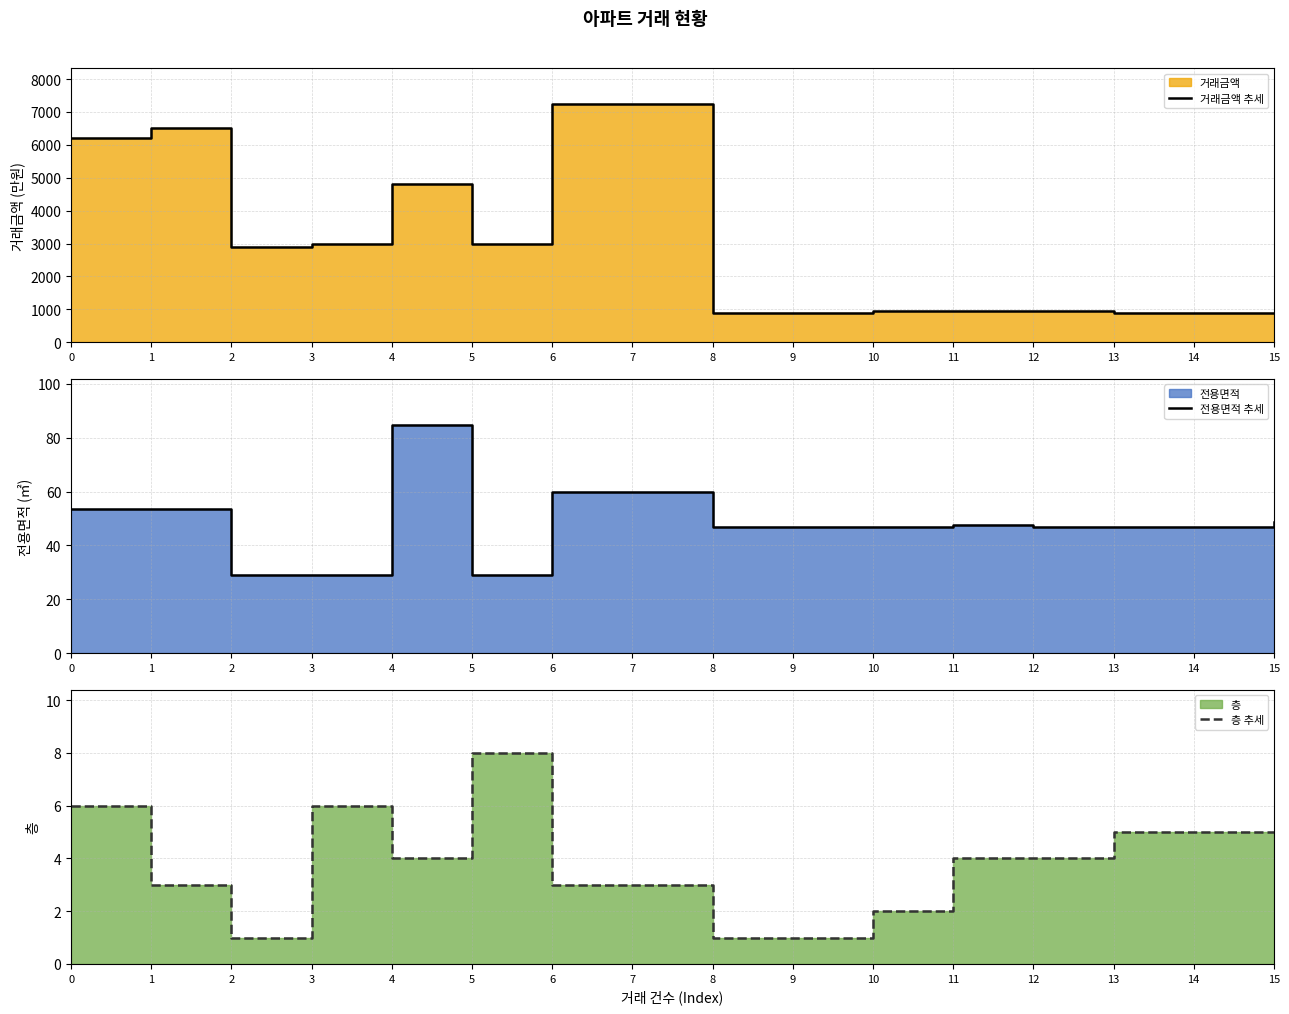

True or false: 층 추세 has a value of 3.0 at 1.

True